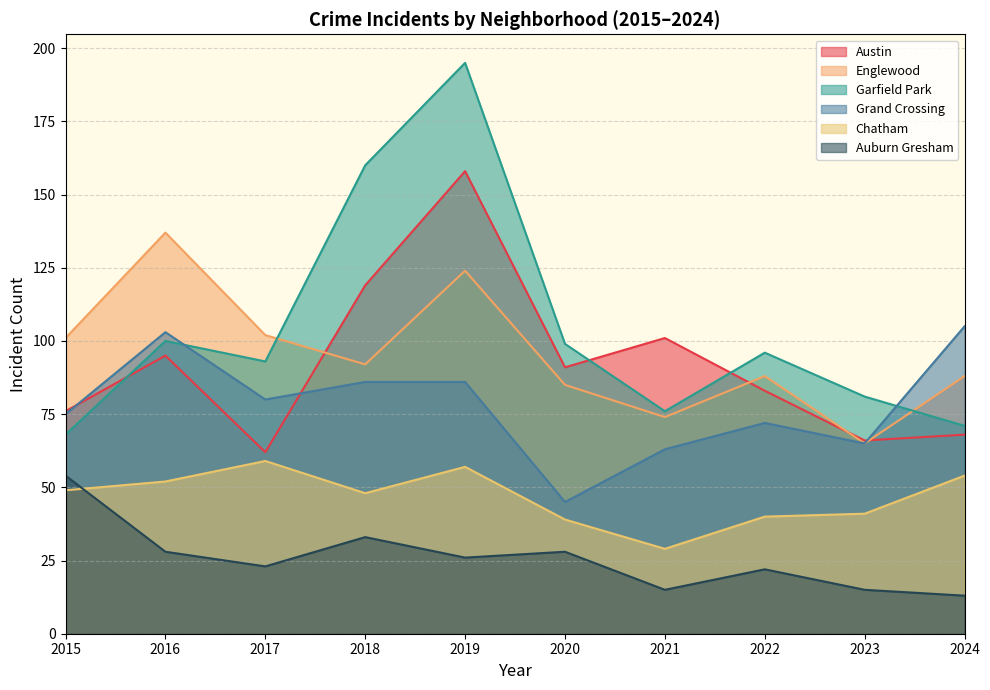

What is the difference between the second highest and minimum values in the Austin series?

57